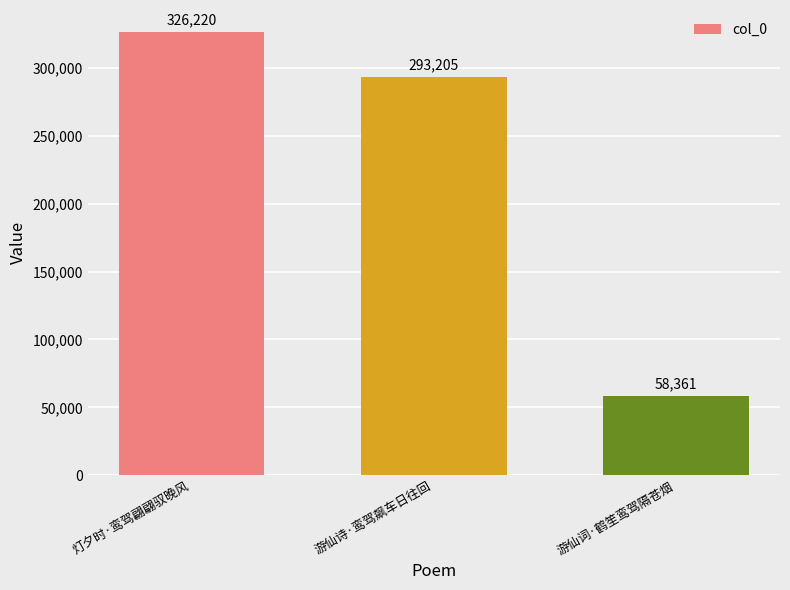

What is the minimum value shown in the chart?

58361